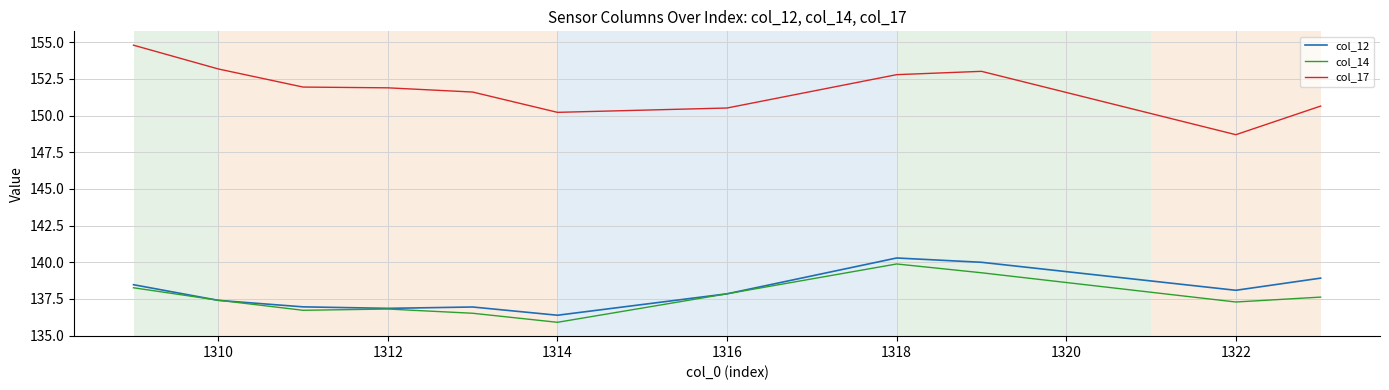

What is the difference between the second highest and minimum values in the col_12 series?

3.6